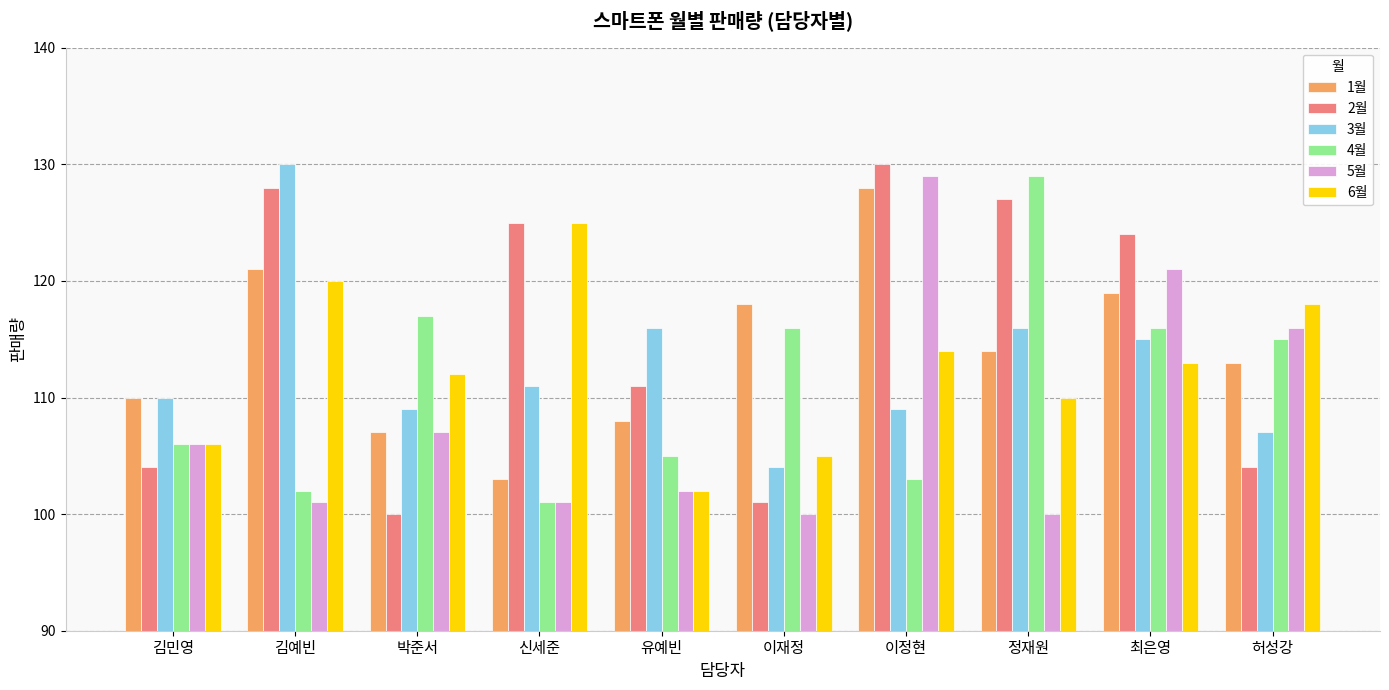

Which series changed the most between 정재원 and 최은영?

5월